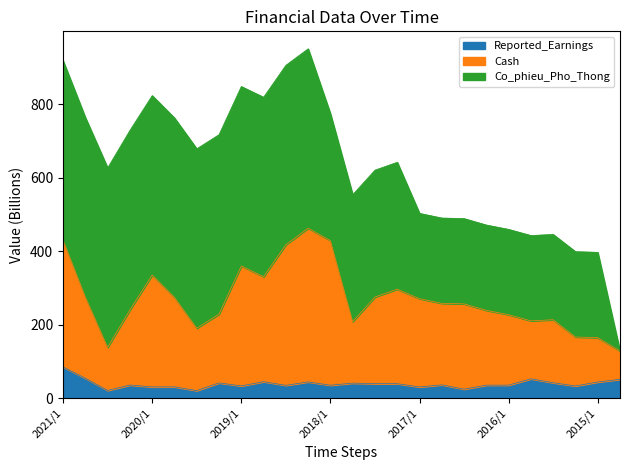

What is the difference between the second highest and second lowest values in the Cash series?

291.4